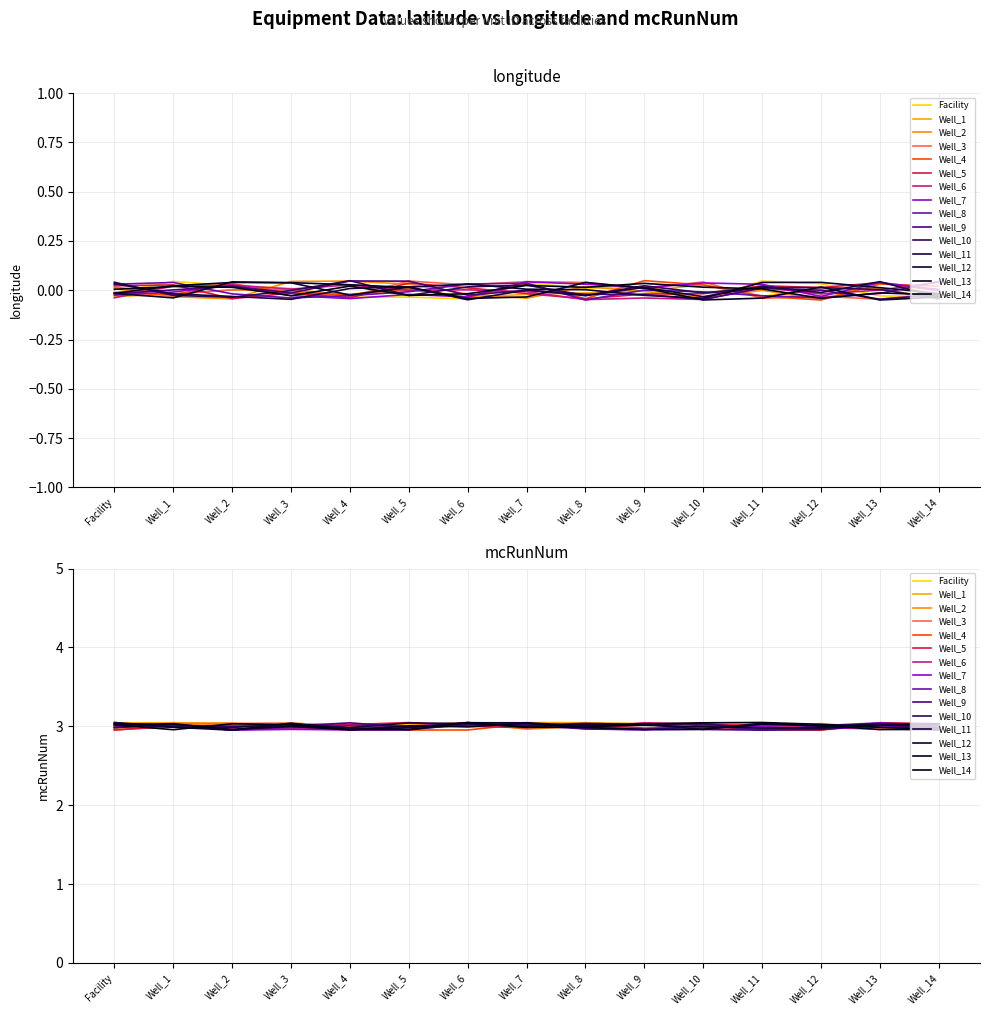

Between Well_1 and Well_14, which is larger?

Well_1